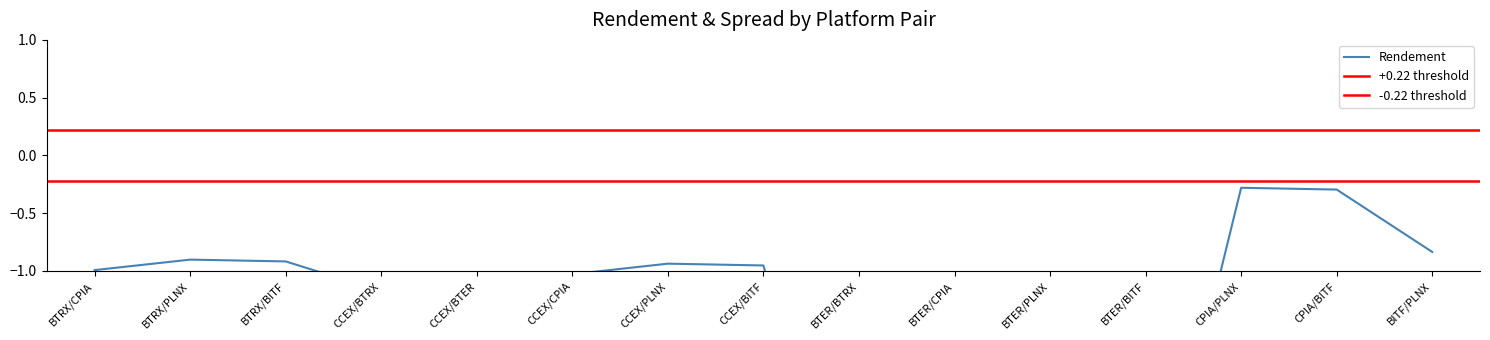

True or false: Spread A and Rendement cross at least once.

False